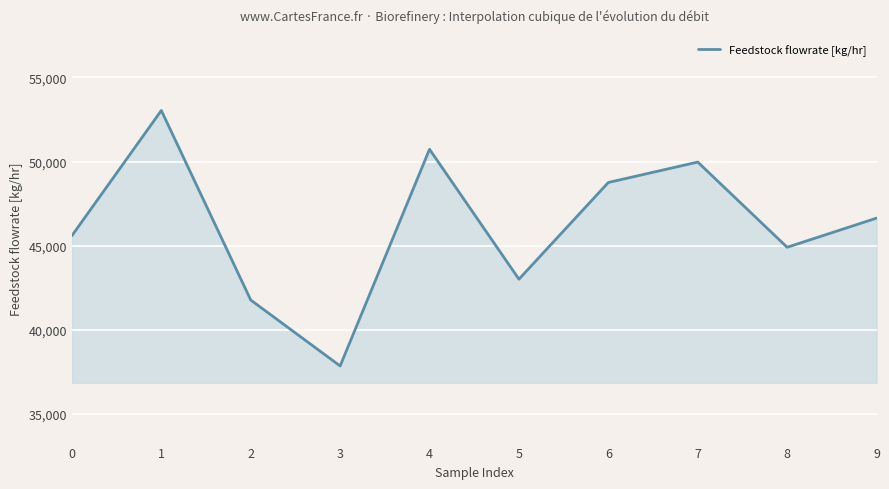

List the labels in order of value, largest first.

1, 4, 7, 6, 9, 0, 8, 5, 2, 3